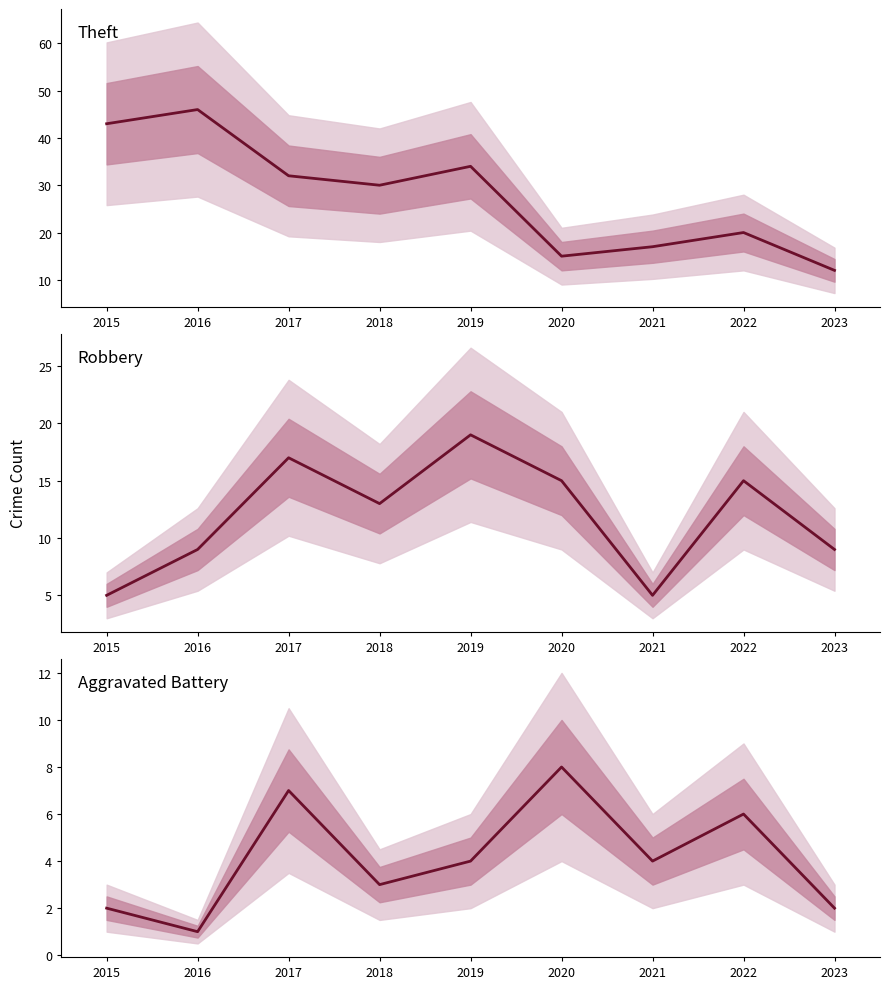

What are all the series names shown in the legend?

Theft, Robbery, Aggravated Battery